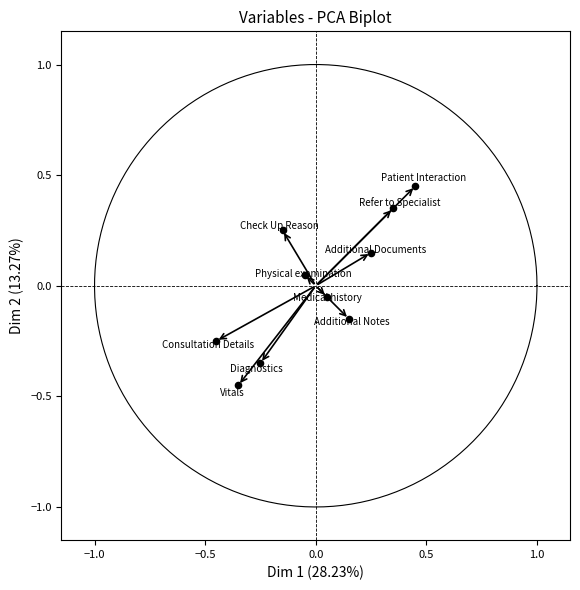

What is the range of Y values (max minus min)?

0.9